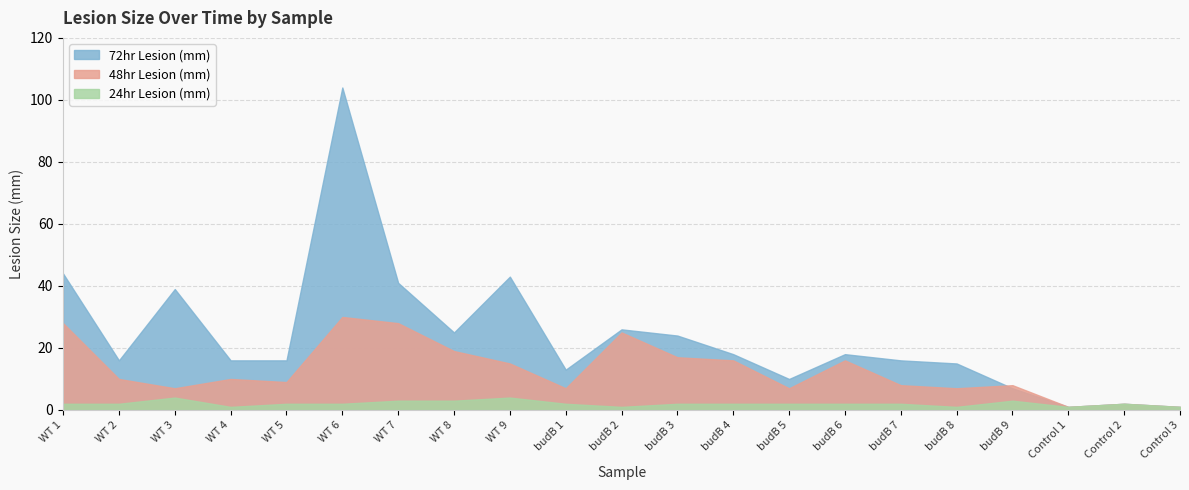

How many lines are shown in the chart?

3